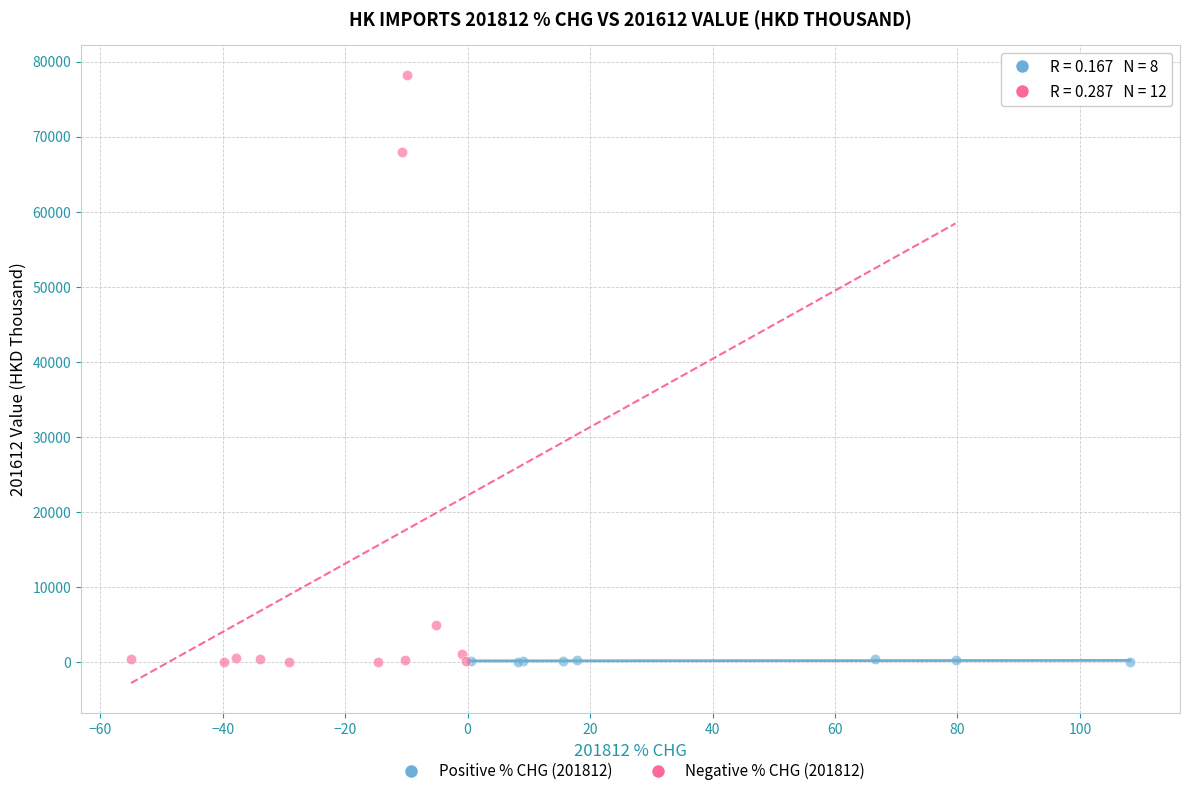

What are all the series names shown in the legend?

Positive % CHG (201812), Negative % CHG (201812)